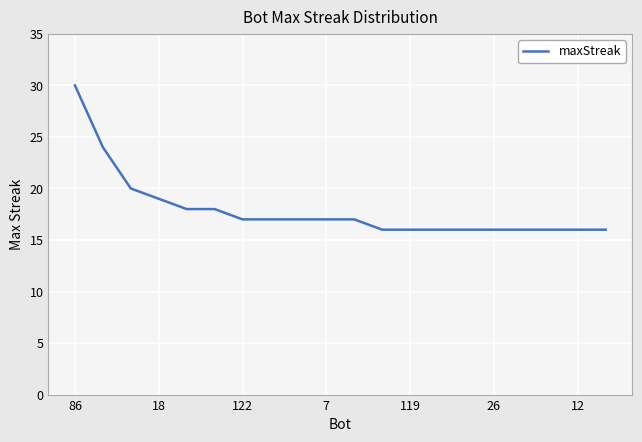

What is the greatest value displayed?

30